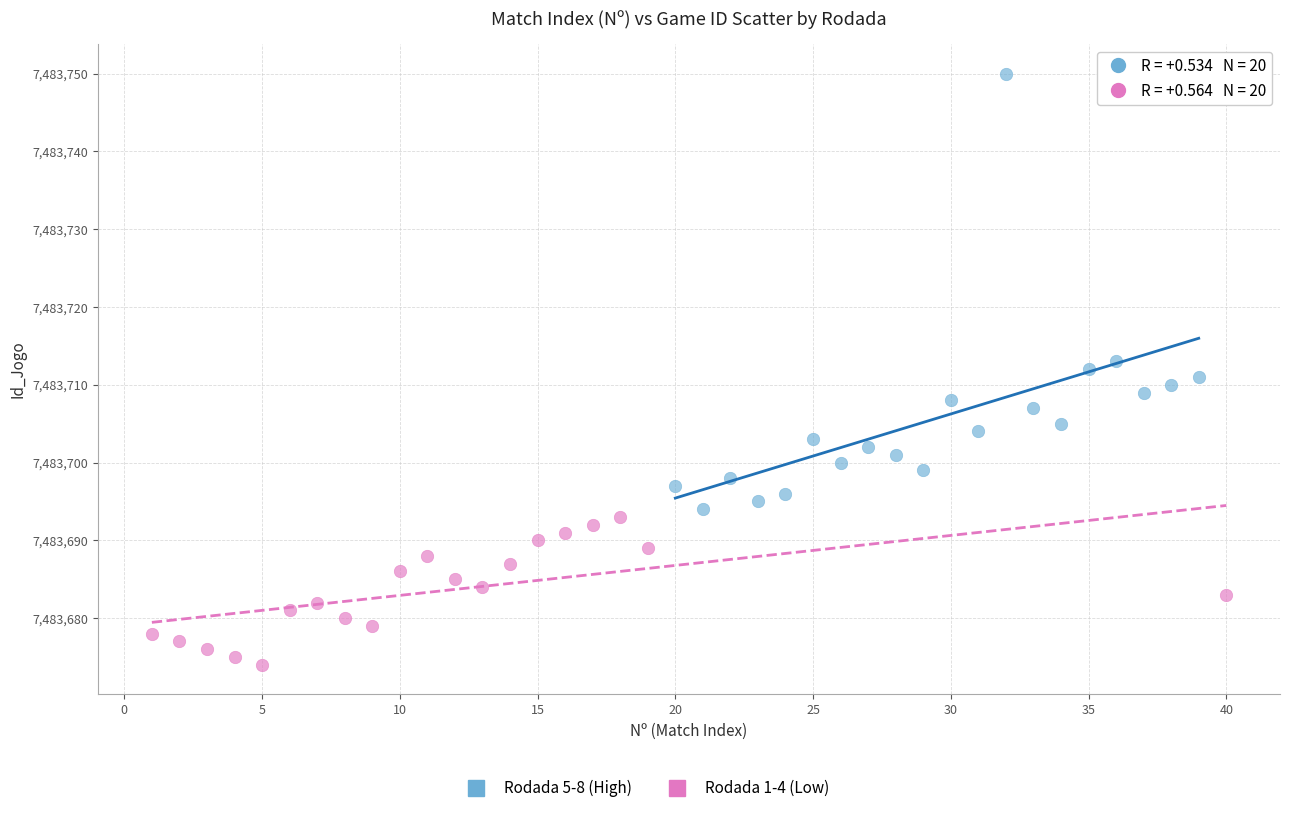

Which series contains the lowest Y value?

Rodada 1-4 (Low)